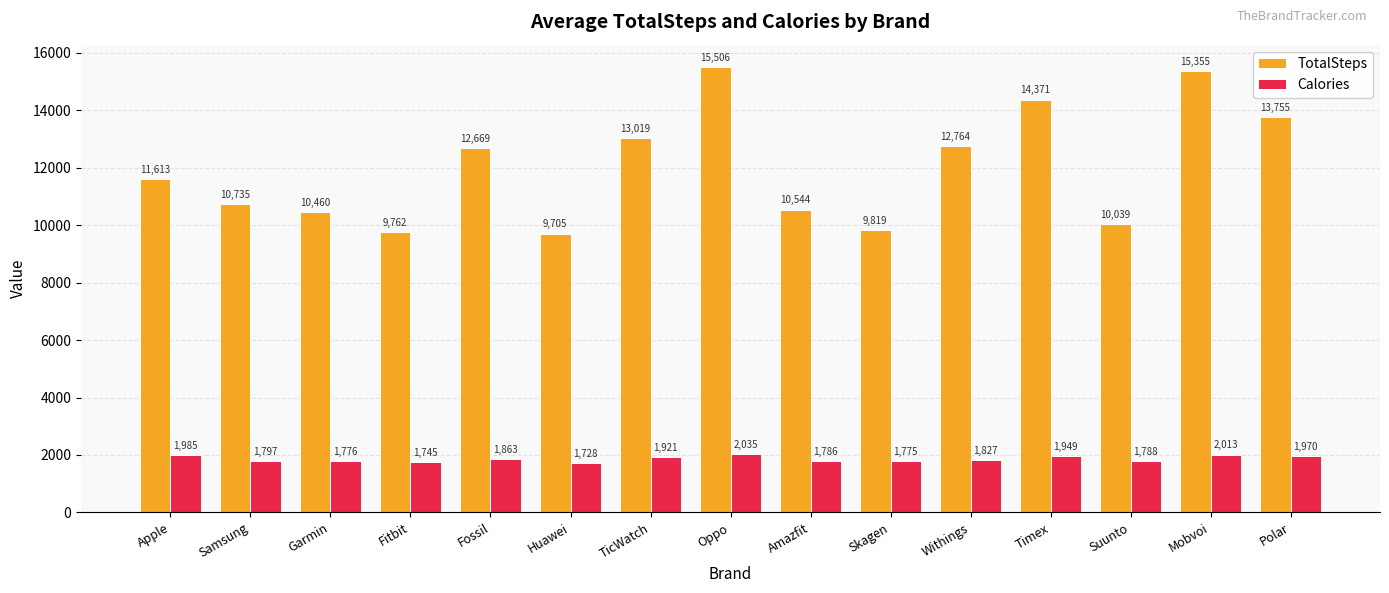

Are the bars grouped side by side (vs. stacked)?

Yes